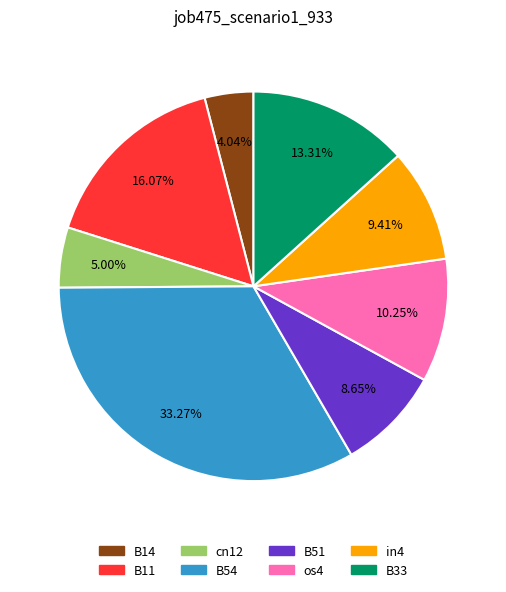

Combined, what portion of the pie is B51 and cn12?

13.7%